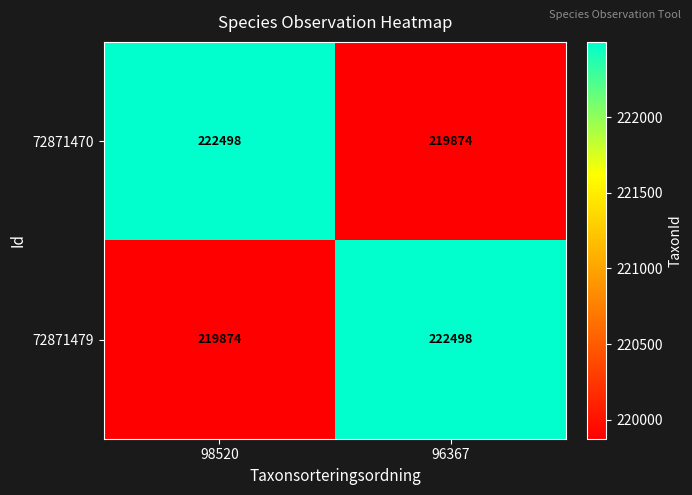

Count the number of categories in the chart.

2